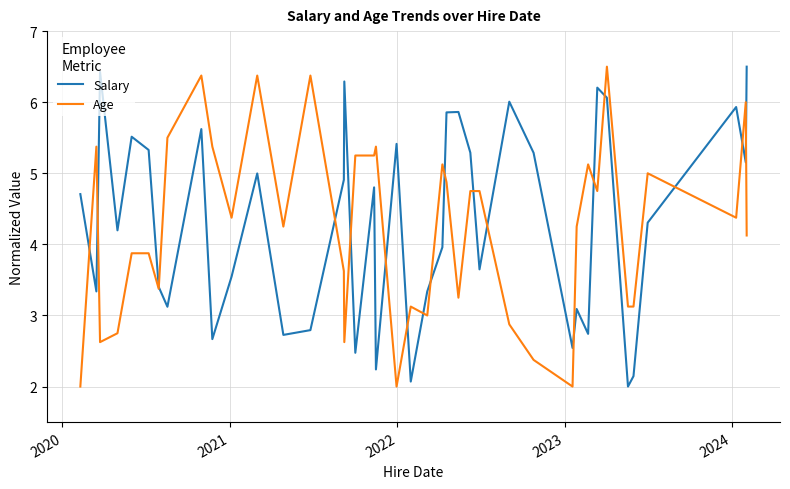

What is the highest value of the Salary series?

6.5